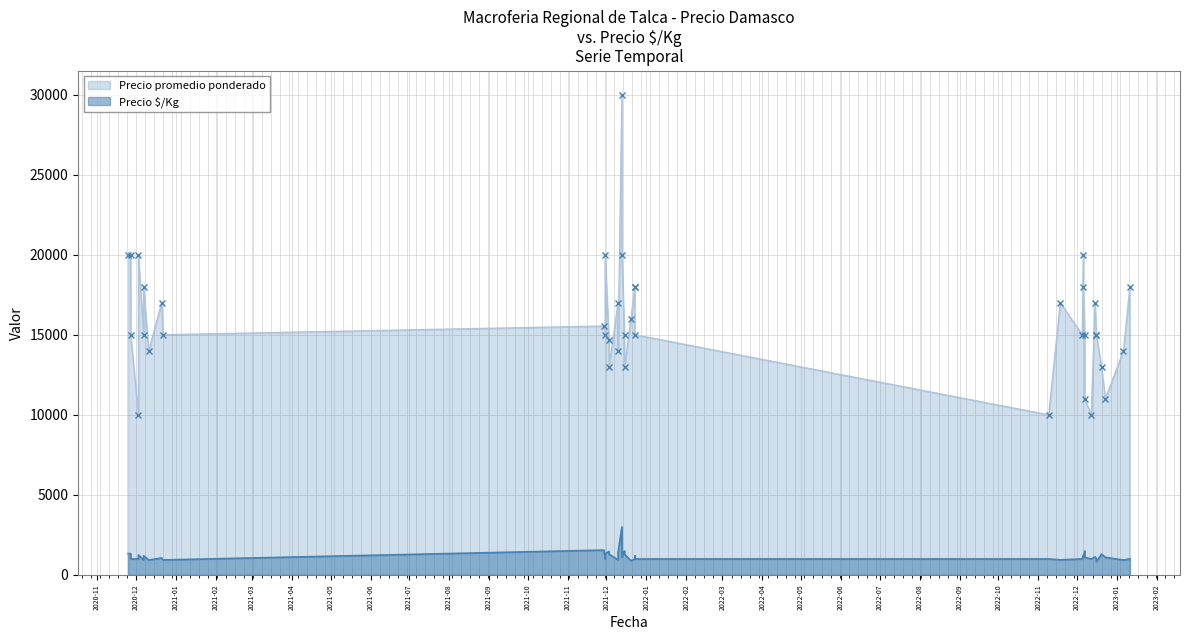

At how many categories does at least one series exceed 24090?

1